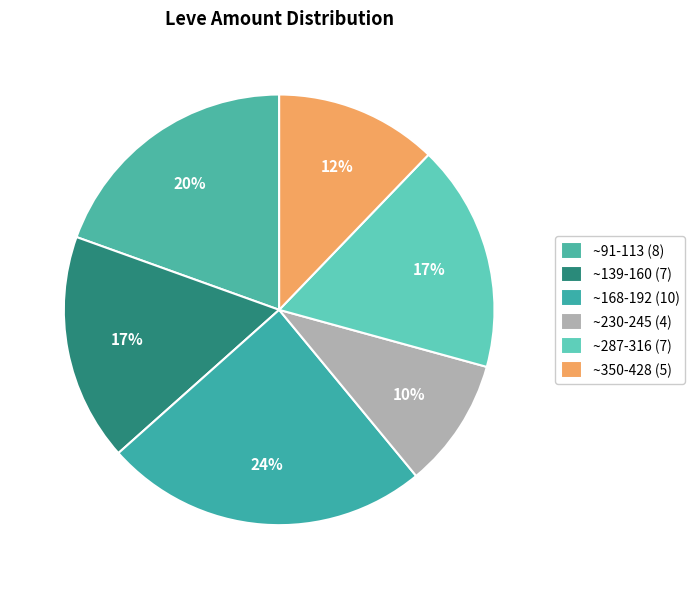

How many segments does this pie chart have?

6